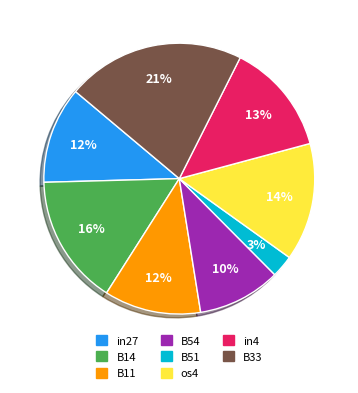

Do B14 and B51 together represent more than half of the pie?

No